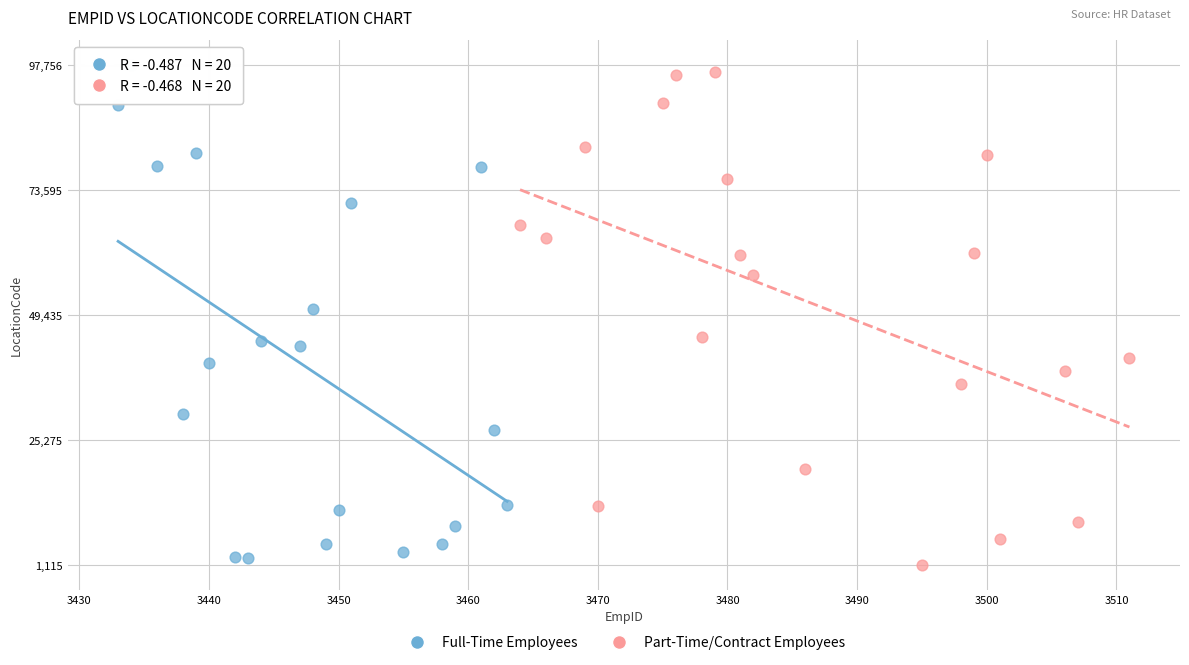

What are all the series names shown in the legend?

Full-Time Employees, Part-Time/Contract Employees